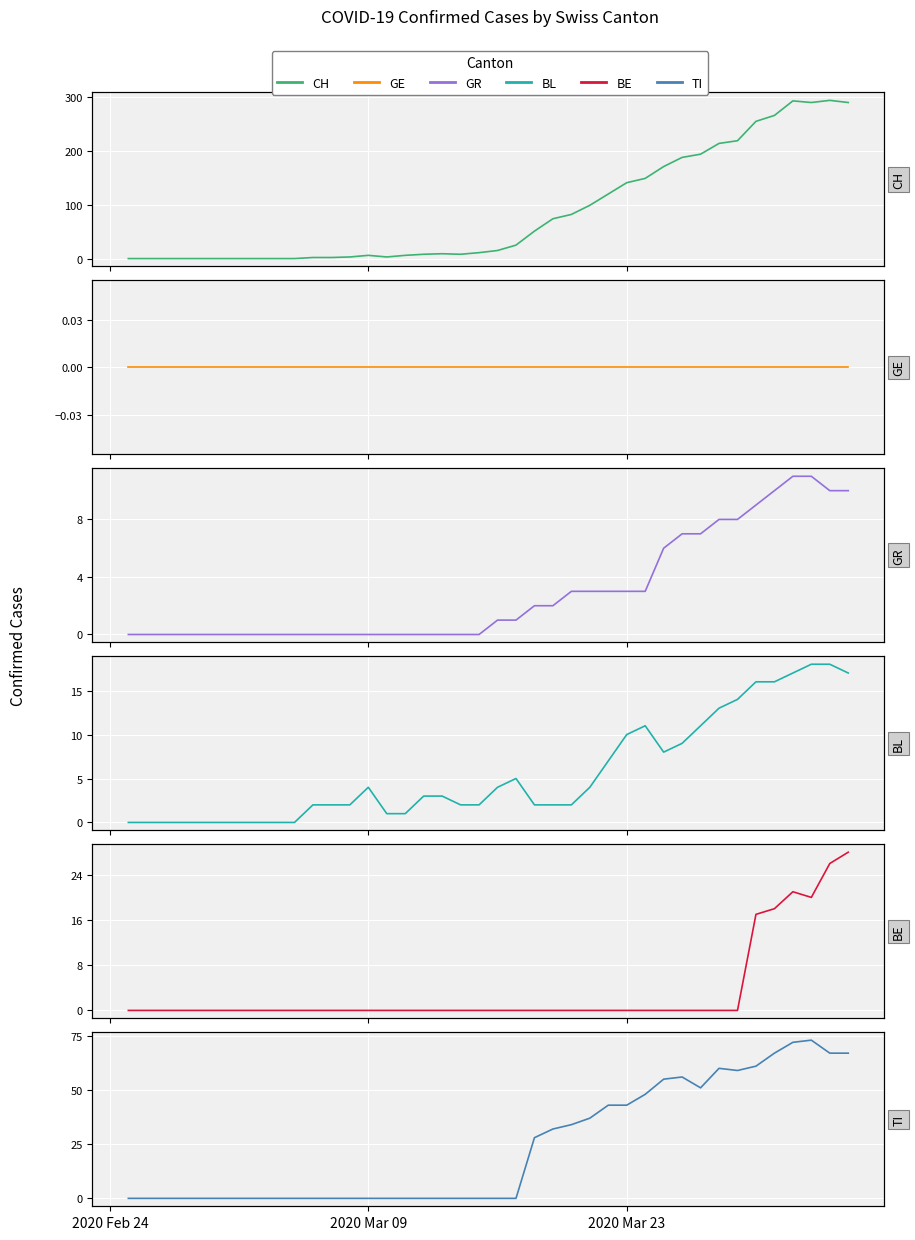

True or false: TI has more than 1 interior local peaks.

True